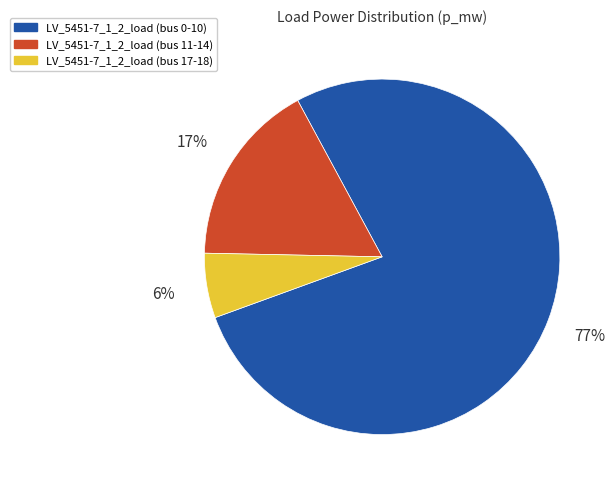

Rank the categories by value from highest to lowest.

LV_5451-7_1_2_load (bus 0-10), LV_5451-7_1_2_load (bus 11-14), LV_5451-7_1_2_load (bus 17-18)